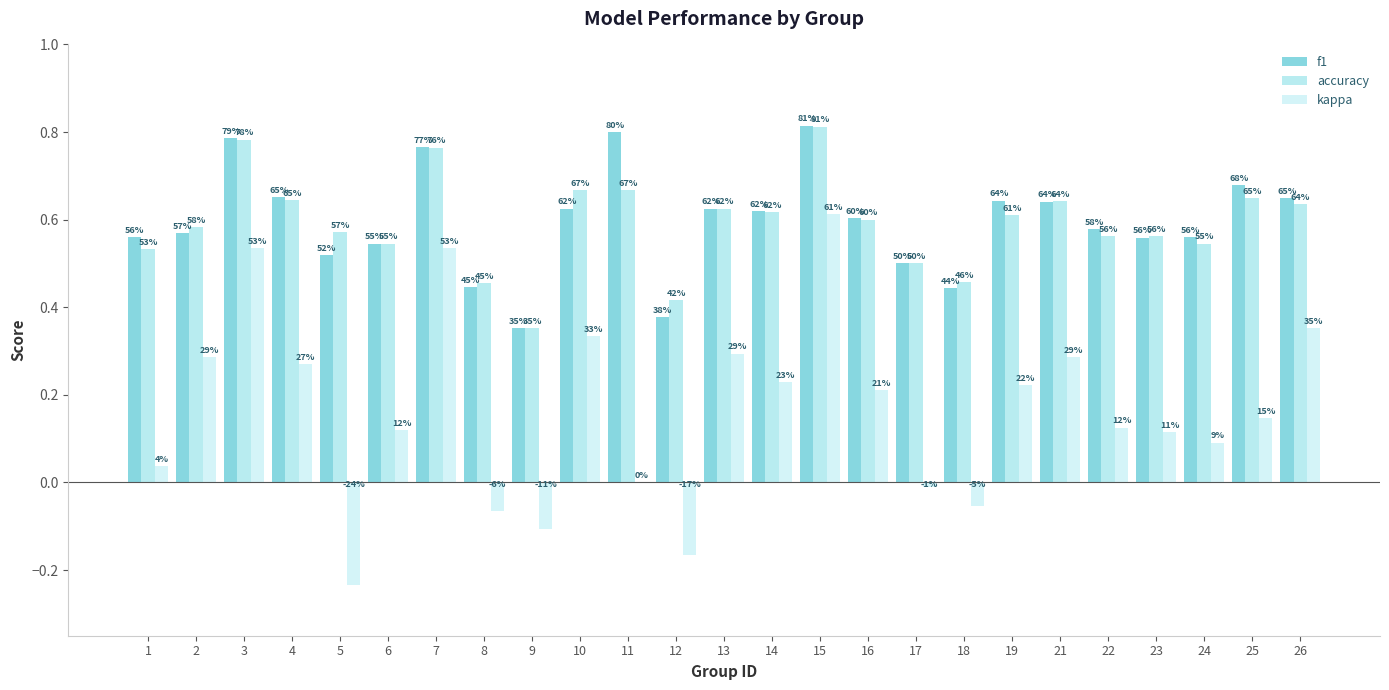

Is it true that accuracy equals 1.1 at 13?

False